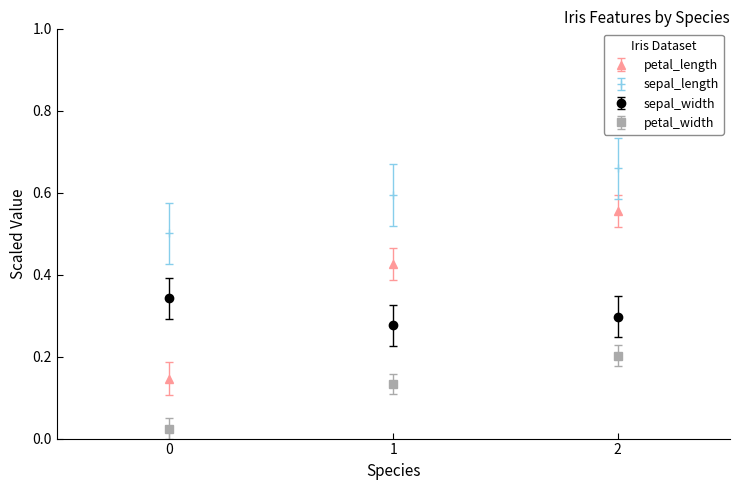

What is the sum of the petal_length values at 2 and 1?

1.0